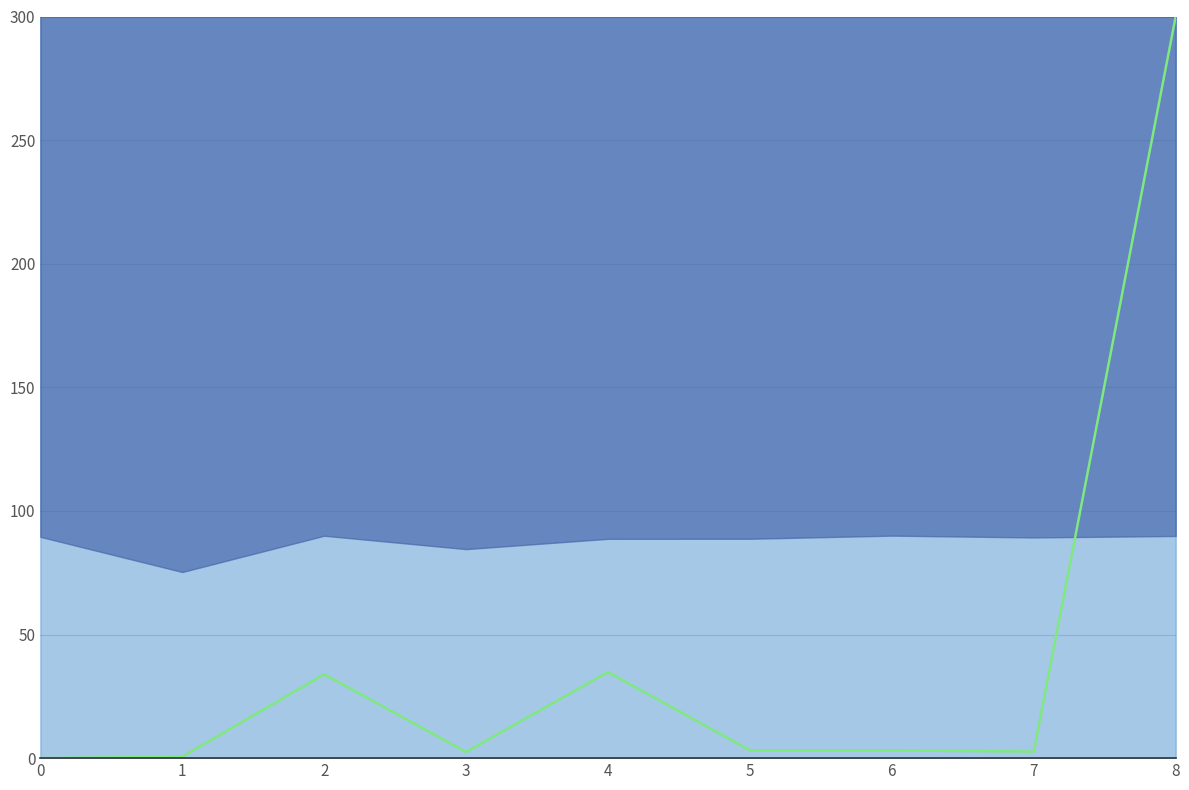

What is the difference between the values at 0 and 4?

34.8